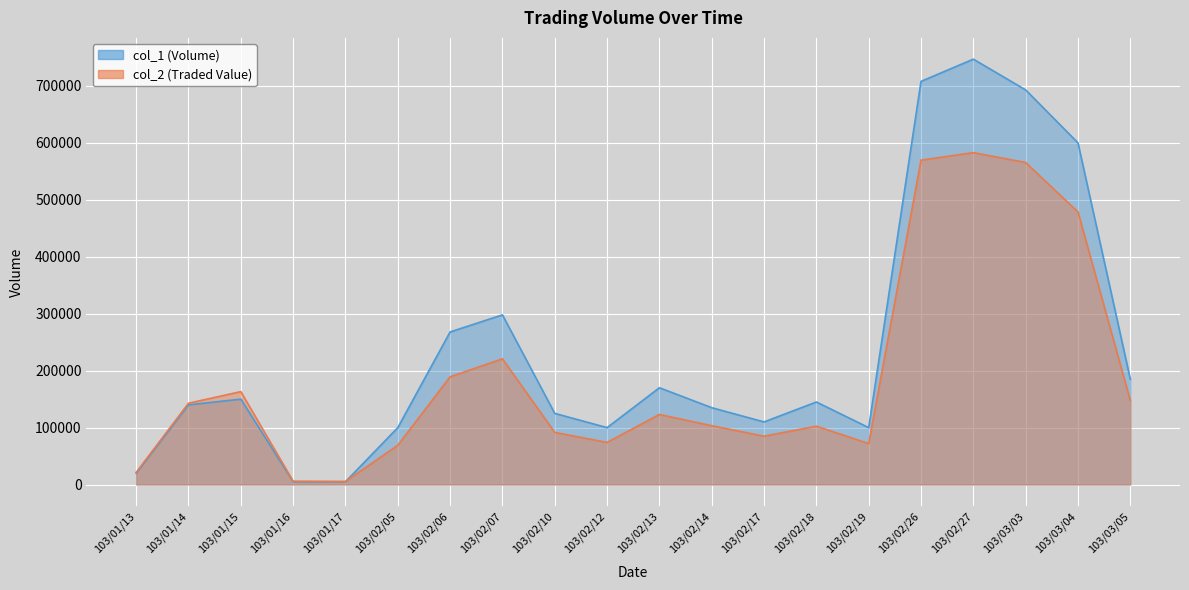

In col_2, how many points are lower than both neighbors (excluding endpoints)?

4